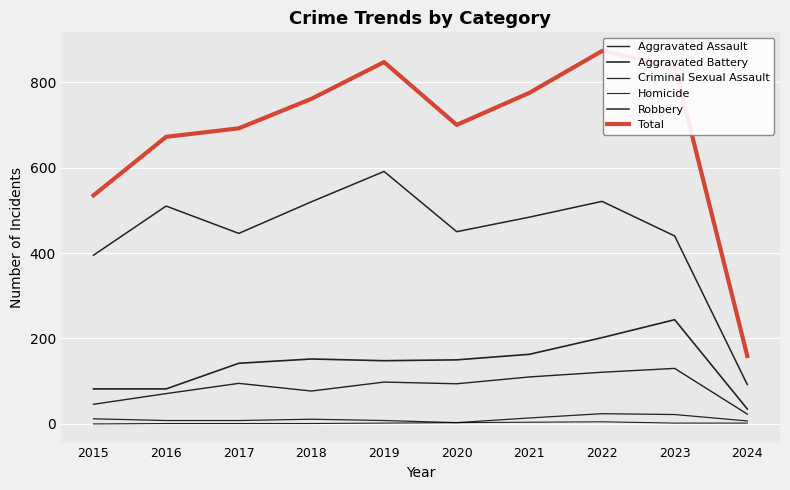

What is the sum of all Total values?

6852